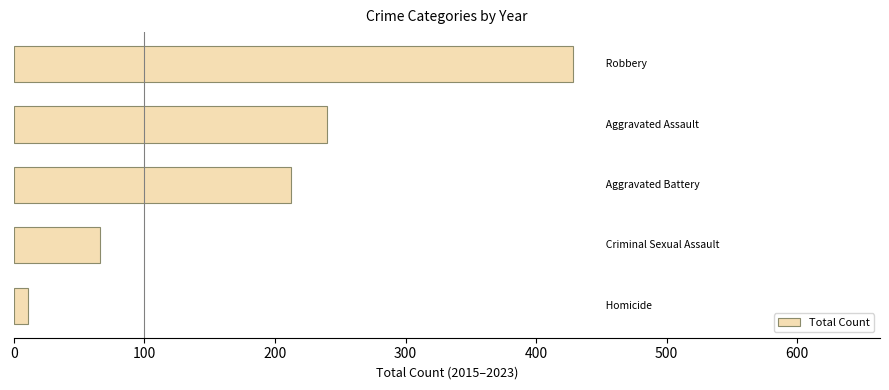

Reading bottom to top, list all the values displayed in this chart.

11	66	212	240	428